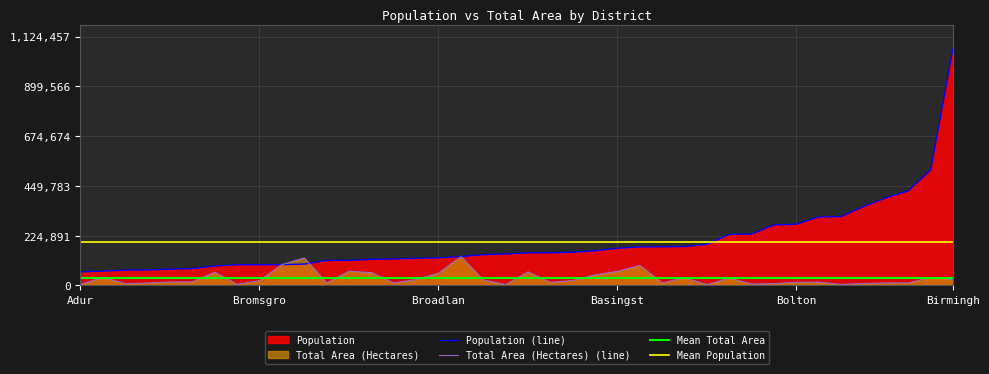

At how many categories does at least one series exceed 542046?

1